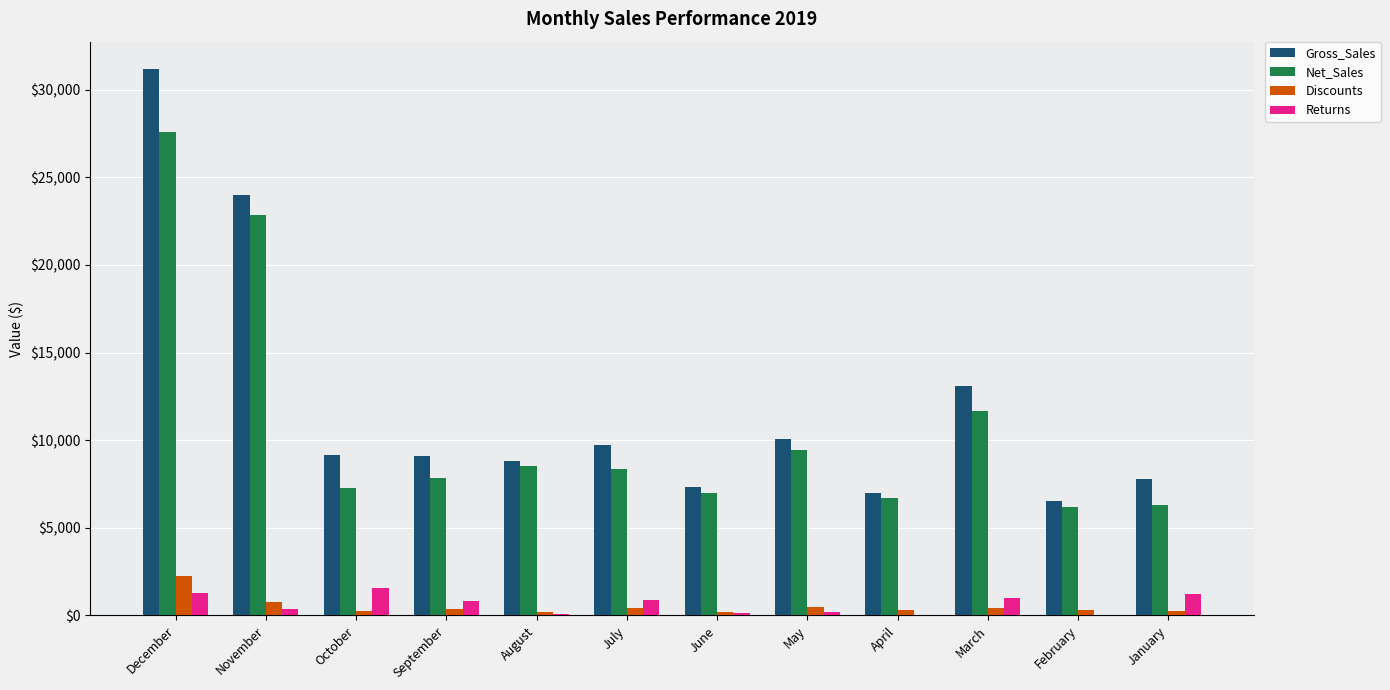

What is the average value of the Returns series?

643